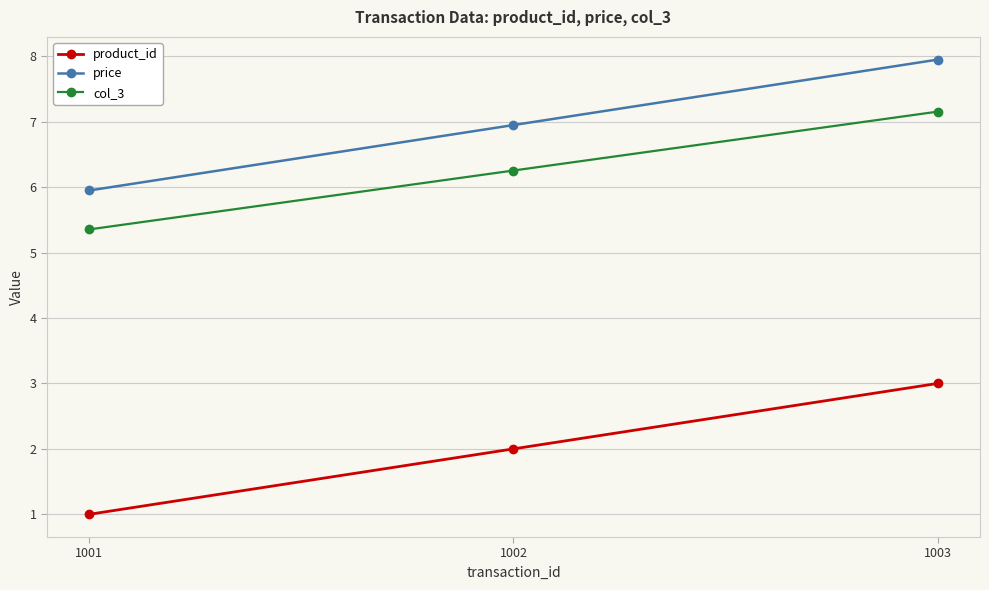

What is the difference between the second highest and minimum values in the product_id series?

1.0